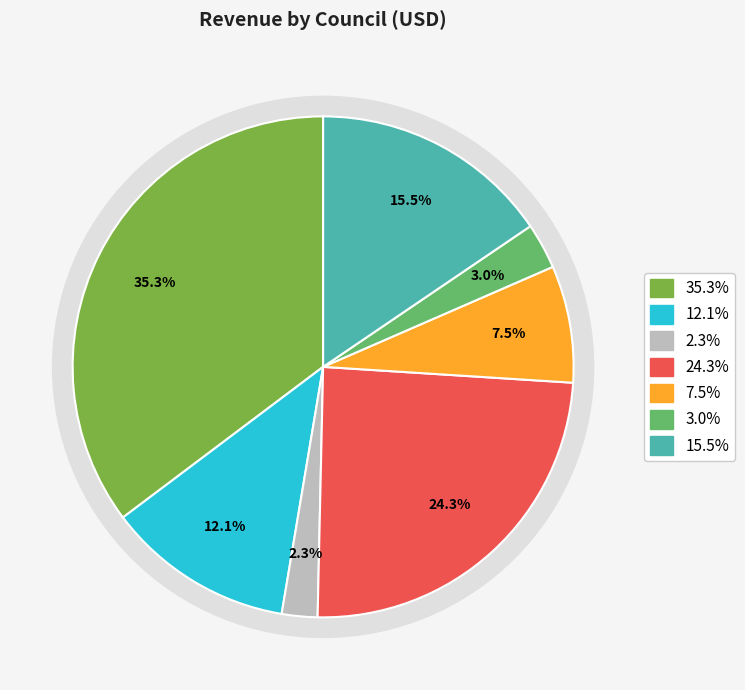

To the nearest percent, what is the average slice percentage?

14%